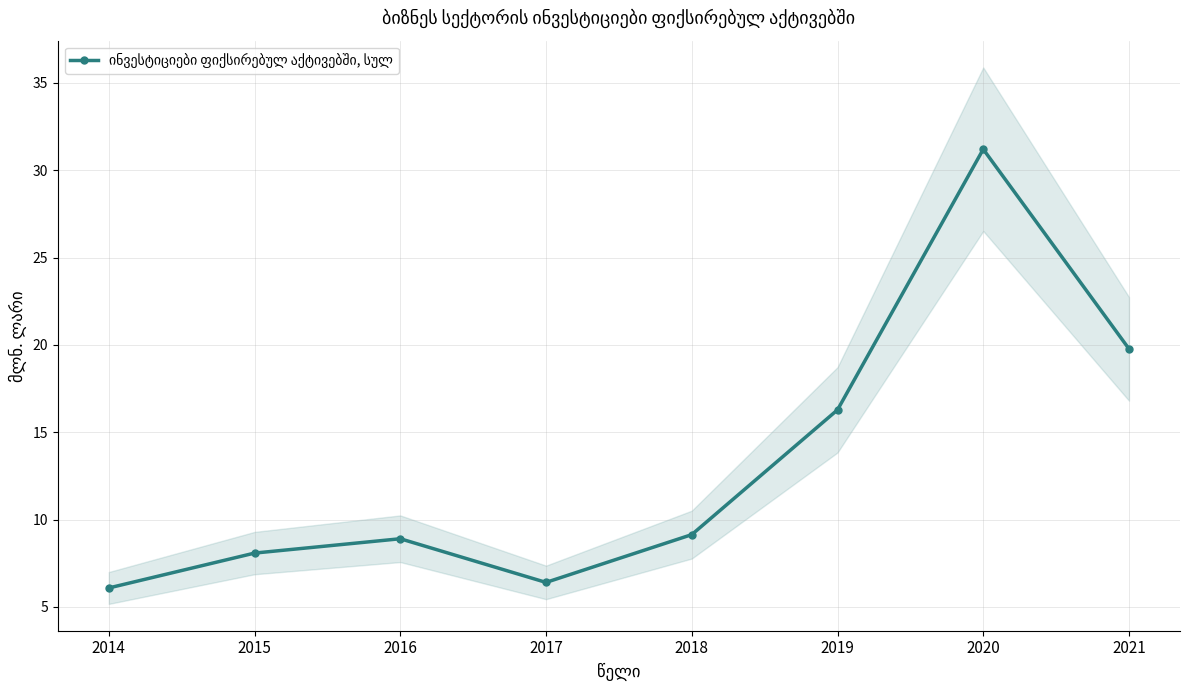

List the labels in order of value, smallest first.

2014, 2017, 2015, 2016, 2018, 2019, 2021, 2020